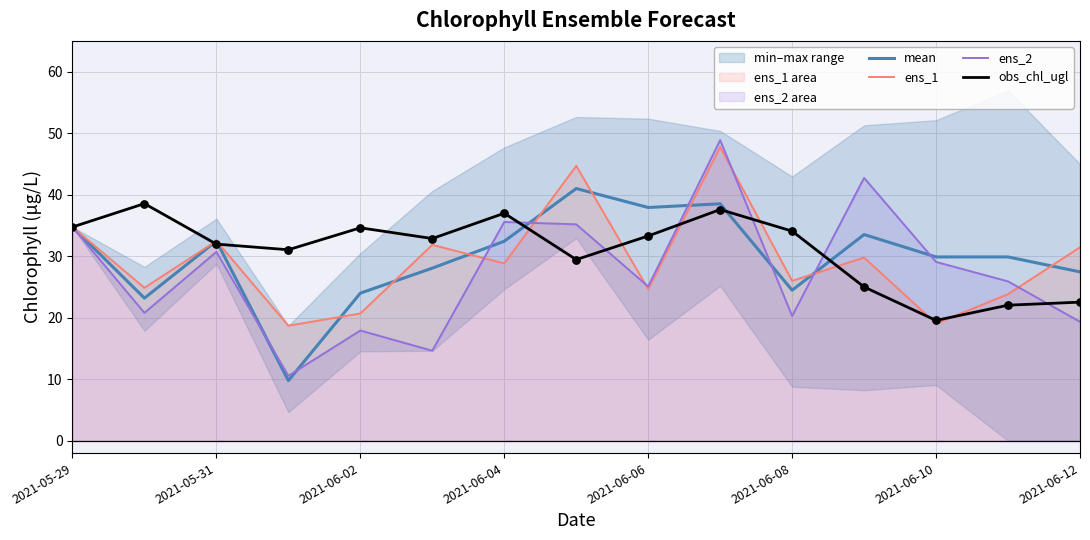

Which series contains the lowest Y value?

mean